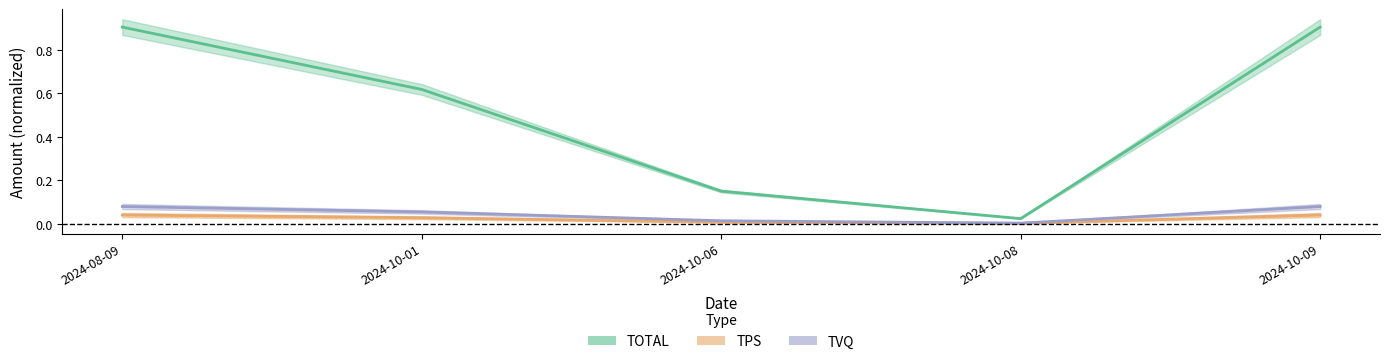

The TOTAL series shows 1.4 at 2024-10-09. True or false?

False